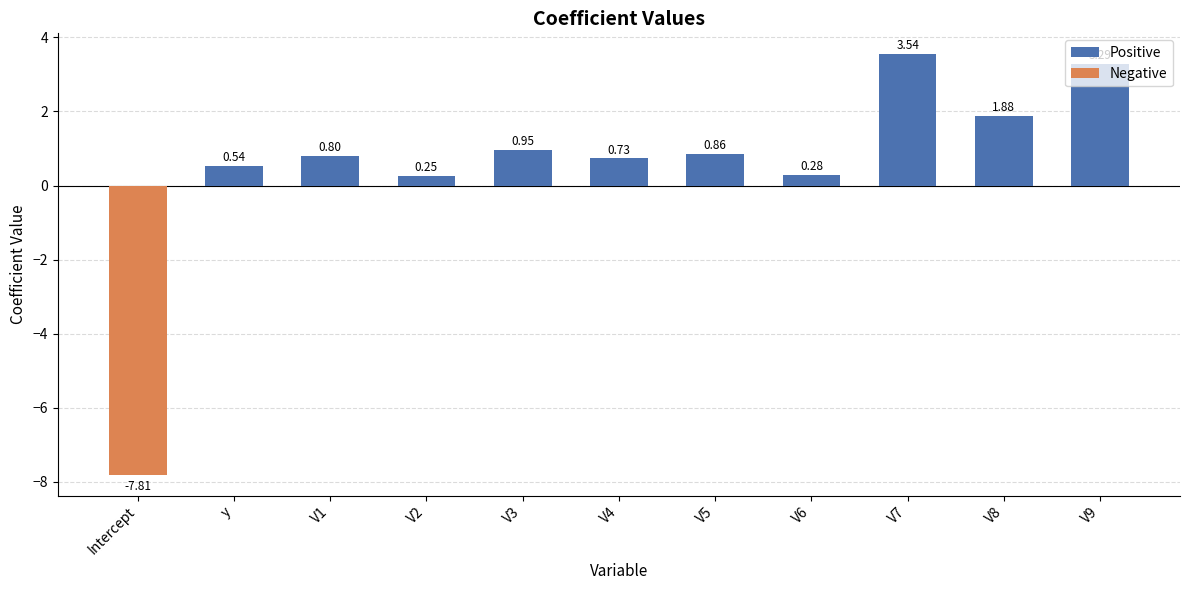

What is the sum of the Positive values at V6 and V8?

2.2